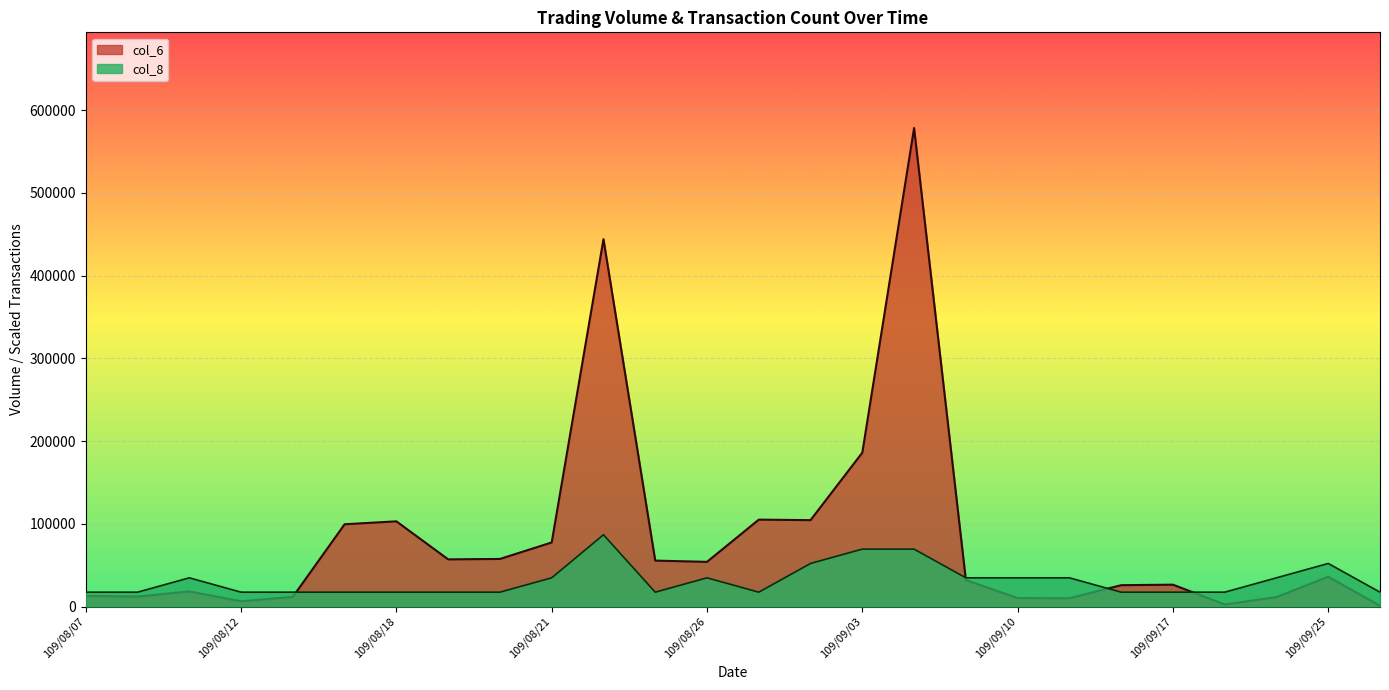

Where is the first local minimum for col_6?

109/08/10